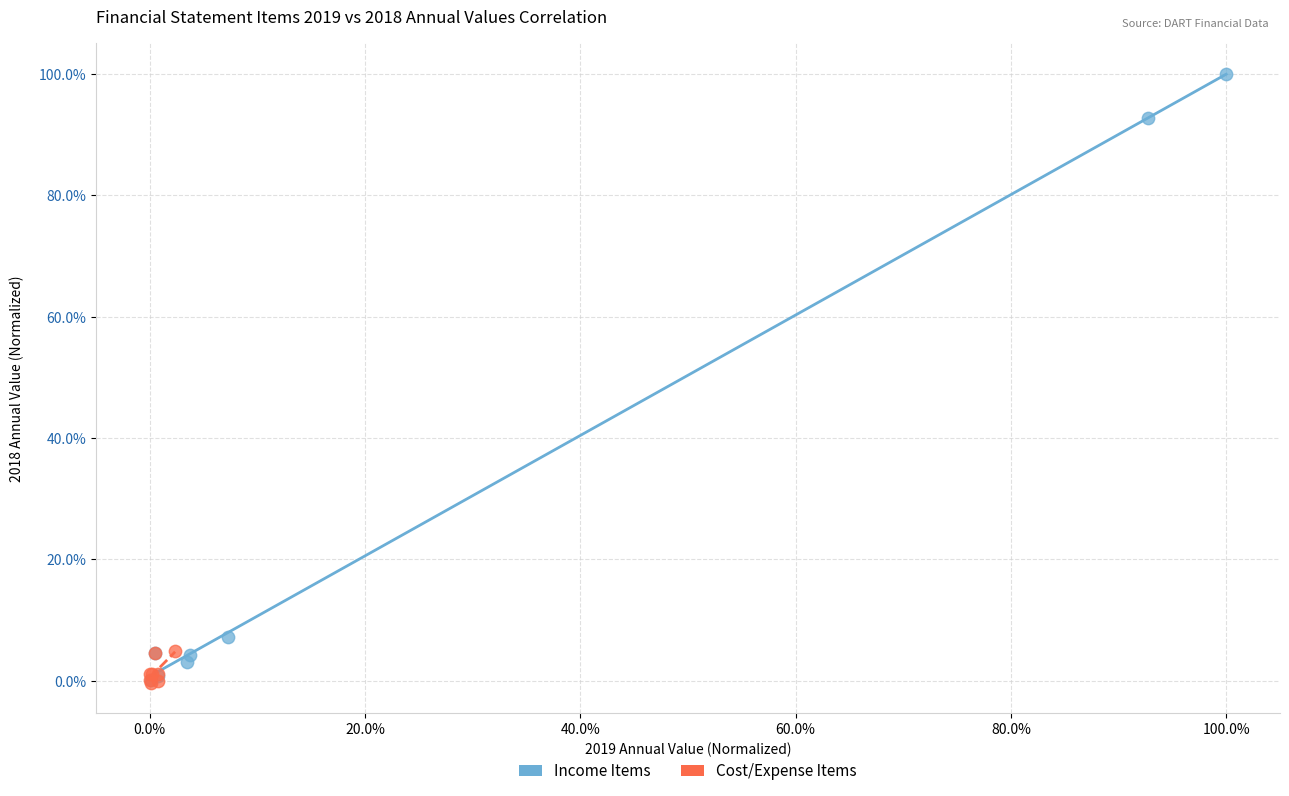

What are all the series names shown in the legend?

Income Items, Cost/Expense Items